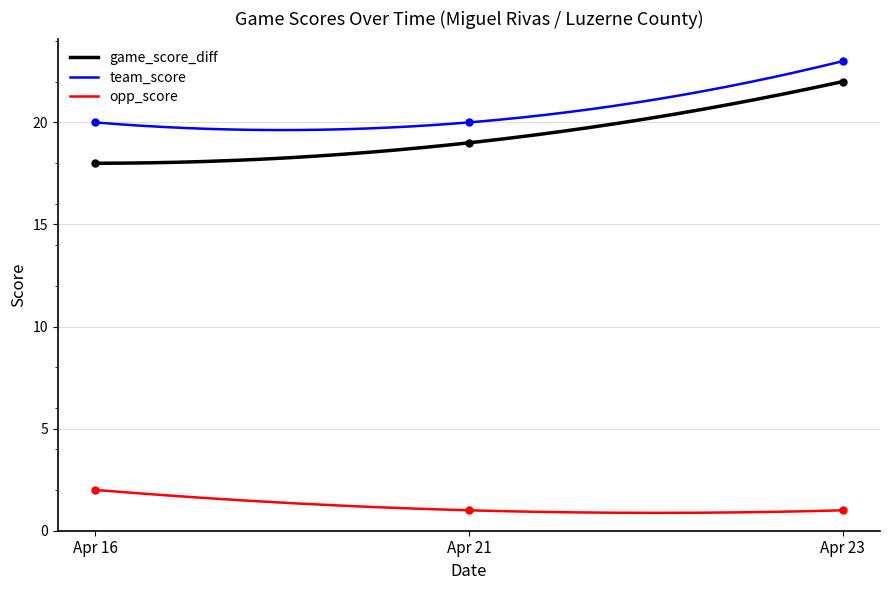

What is the maximum value for team_score?

23.0